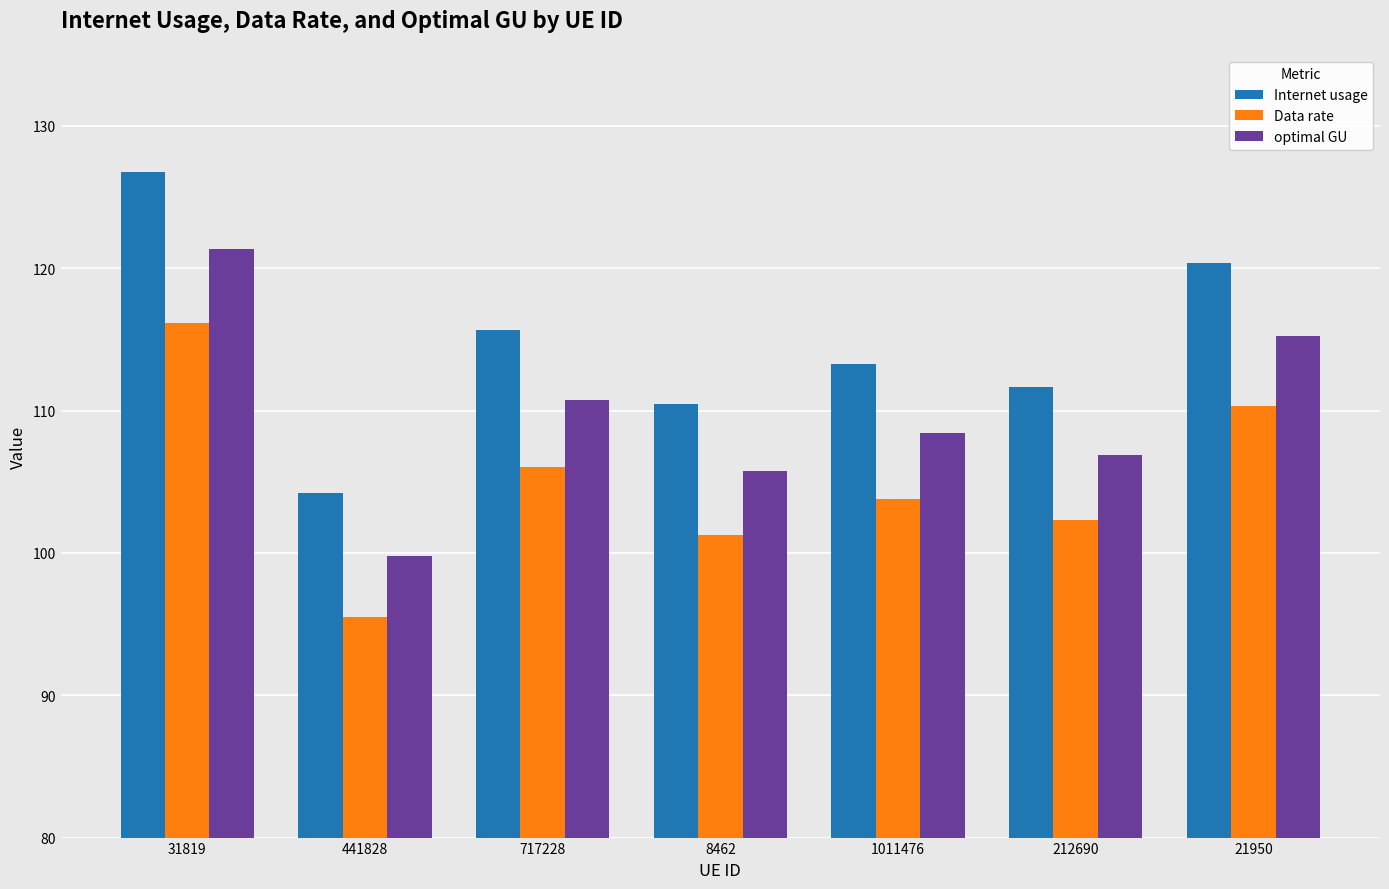

Which category has the highest value across all series?

31819